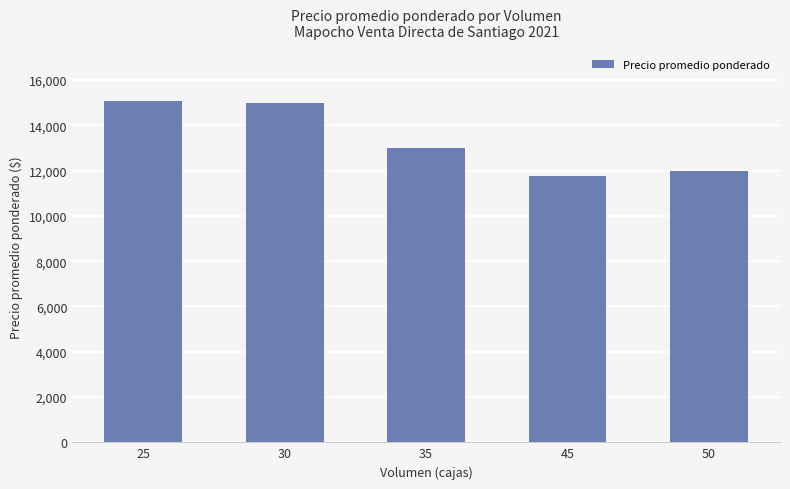

What is the ratio of the value at 30 to the value at 25?

1.0